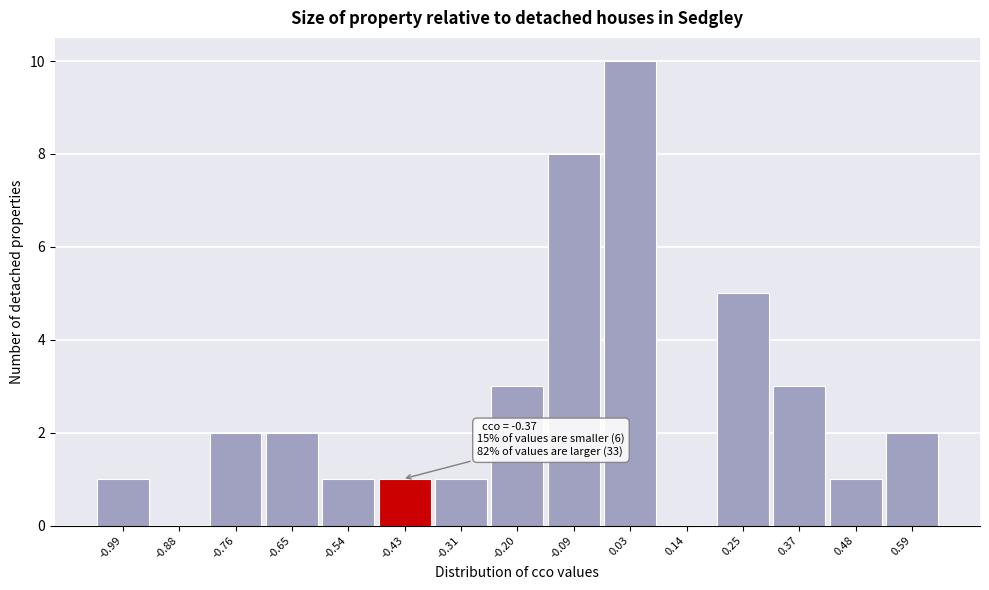

Reading left to right, extract all data points from this chart.

-0.99=1	-0.88=0	-0.76=2	-0.65=2	-0.54=1	-0.43=1	-0.31=1	-0.20=3	-0.09=8	0.03=10	0.14=0	0.25=5	0.37=3	0.48=1	0.59=2